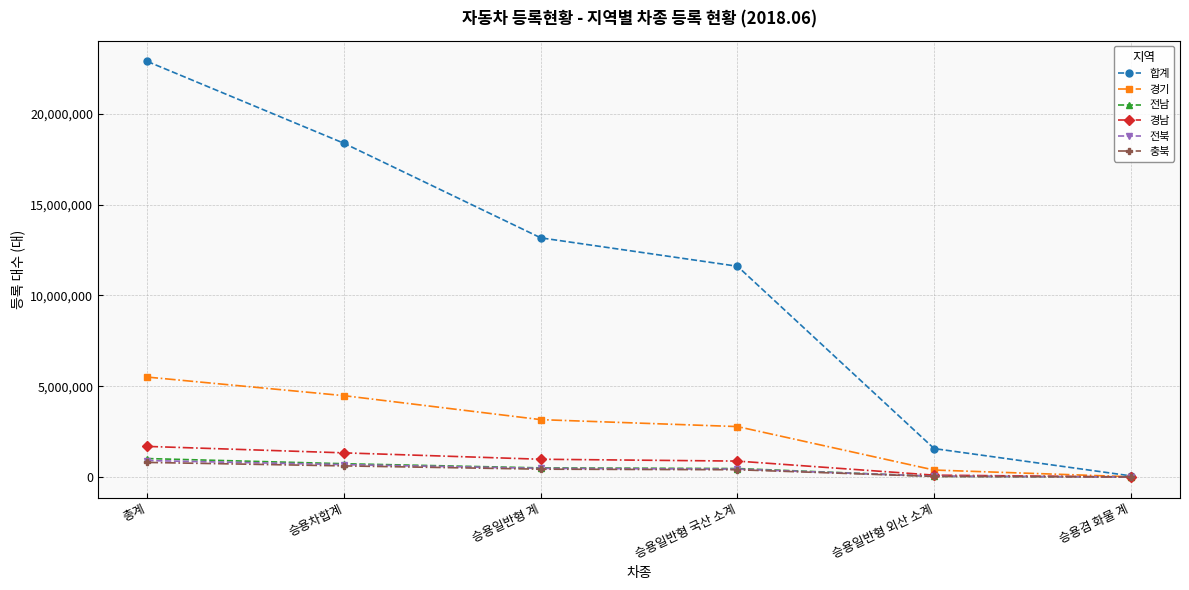

Which series changed the most between 총계 and 승용차합계?

합계